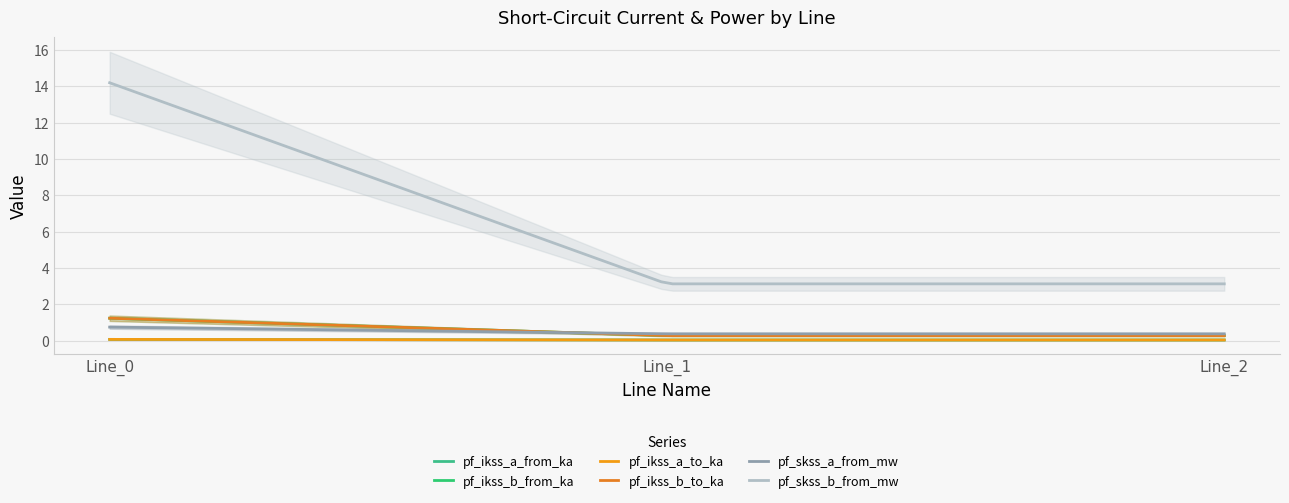

Reading left to right, extract all data points from this chart.

pf_ikss_a_from_ka: 0.1	0.0	0.0
pf_ikss_b_from_ka: 1.2	0.3	0.3
pf_ikss_a_to_ka: 0.1	0.0	0.0
pf_ikss_b_to_ka: 1.2	0.3	0.3
pf_skss_a_from_mw: 0.7	0.4	0.4
pf_skss_b_from_mw: 14.2	3.1	3.1